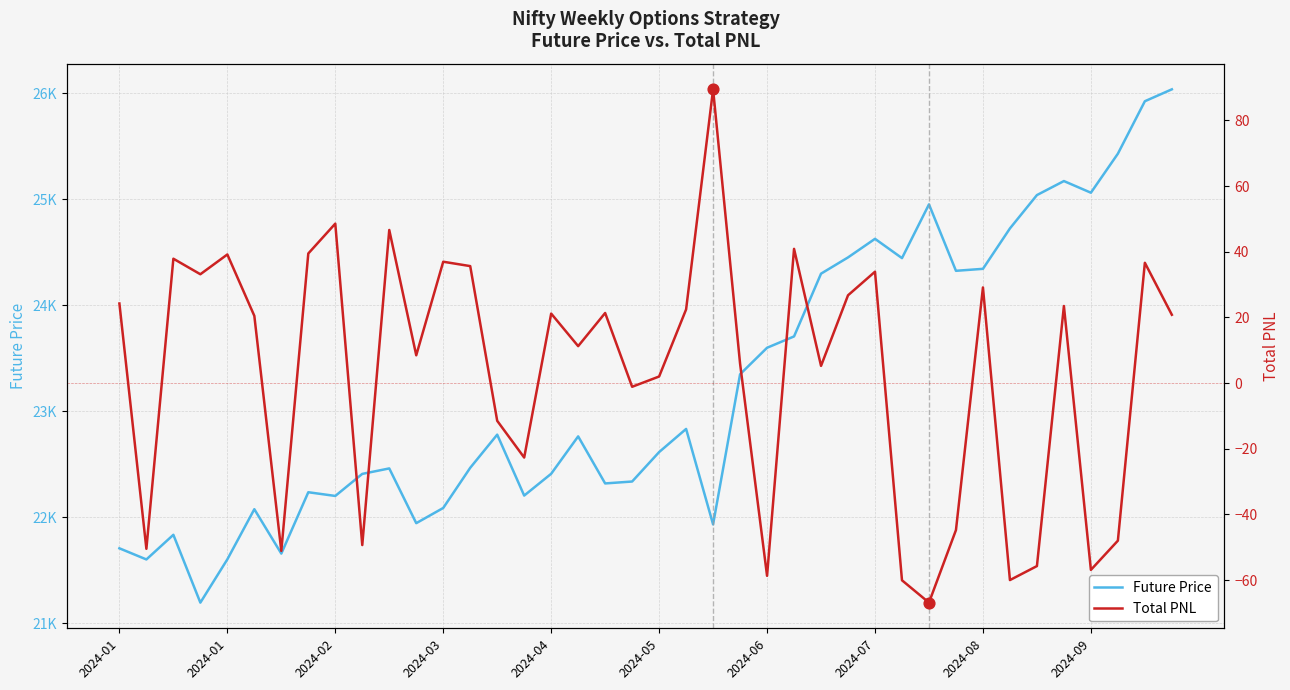

Which series contains the lowest Y value?

Total PNL